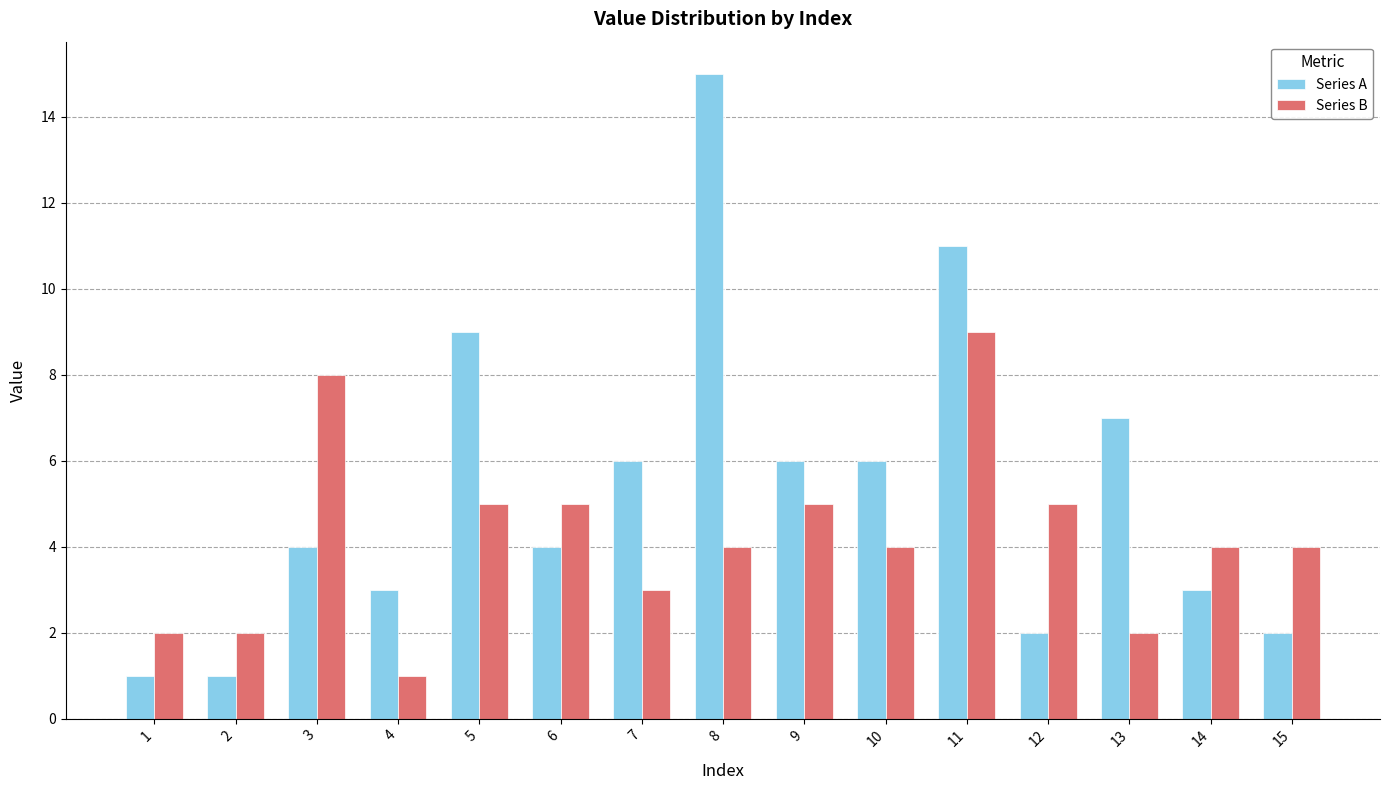

How many bars are there in total?

30